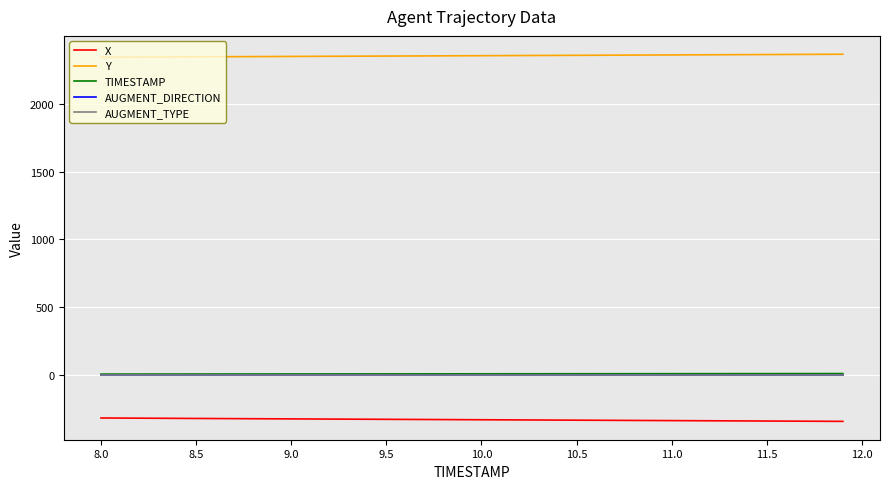

What is the sum of all AUGMENT_DIRECTION values?

40.0